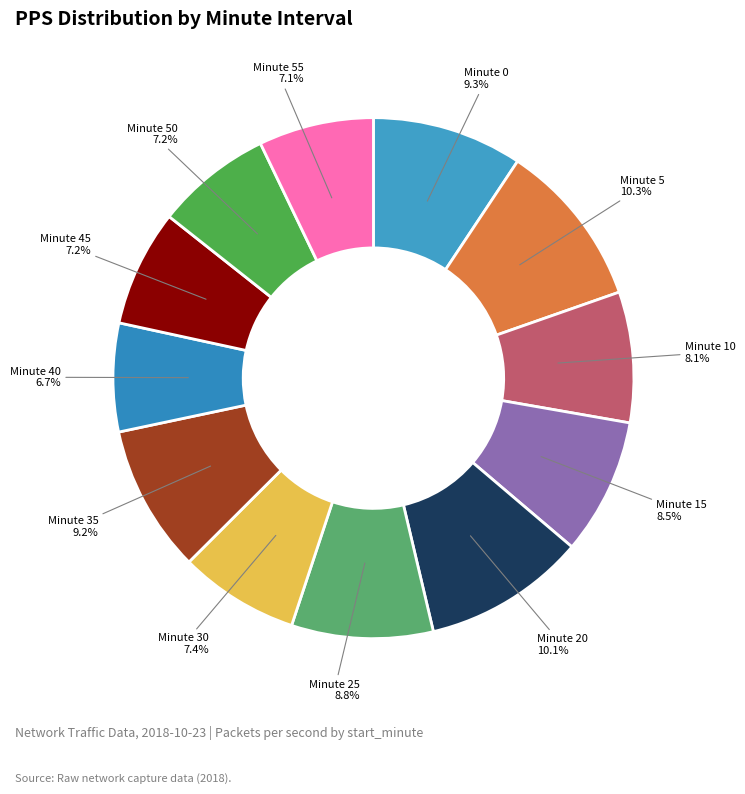

Do Minute 5 and Minute 35 together represent more than half of the pie?

No